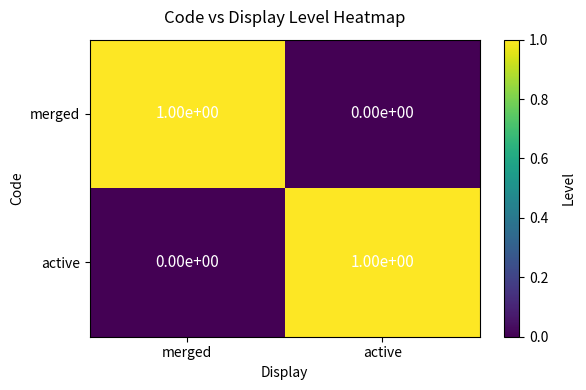

At which label does active reach its peak?

active